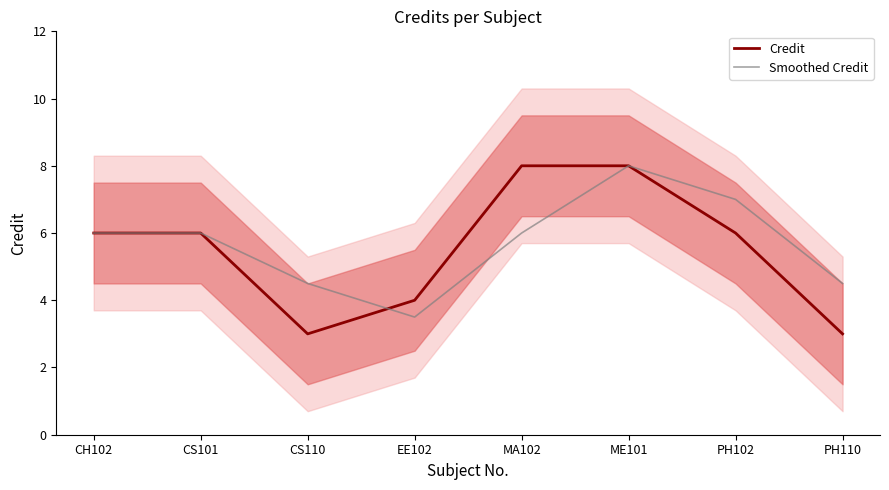

Is it true that Credit equals 3.0 at CS110?

True